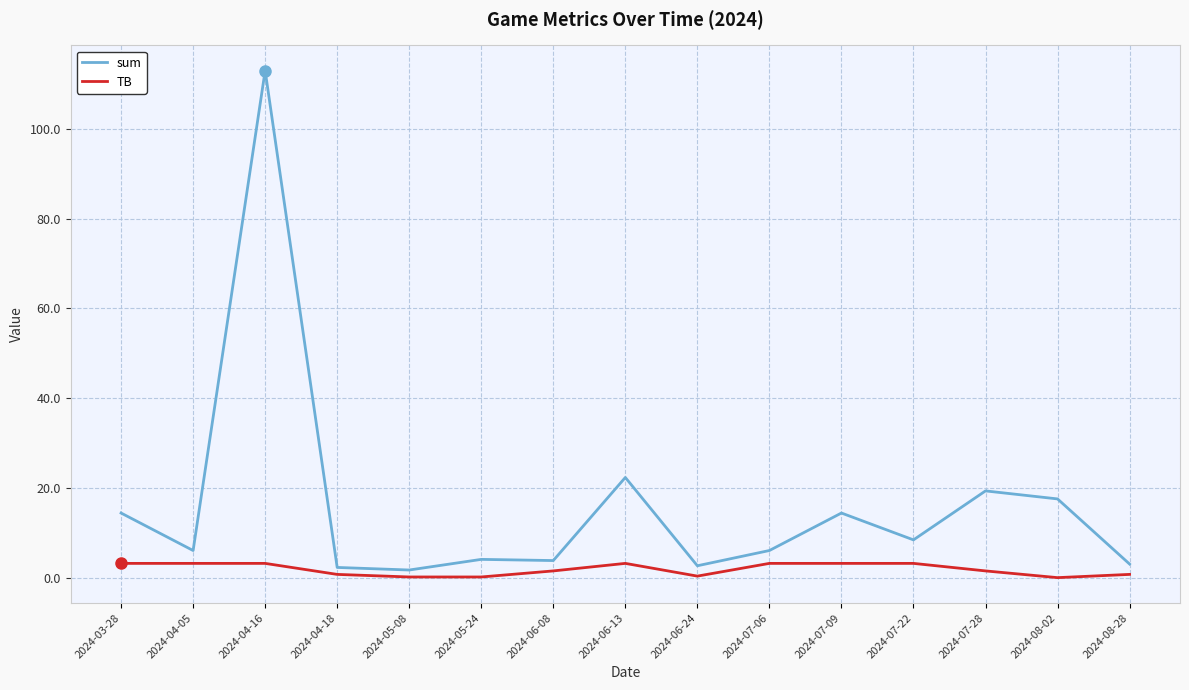

Which series has the largest range (max minus min)?

sum